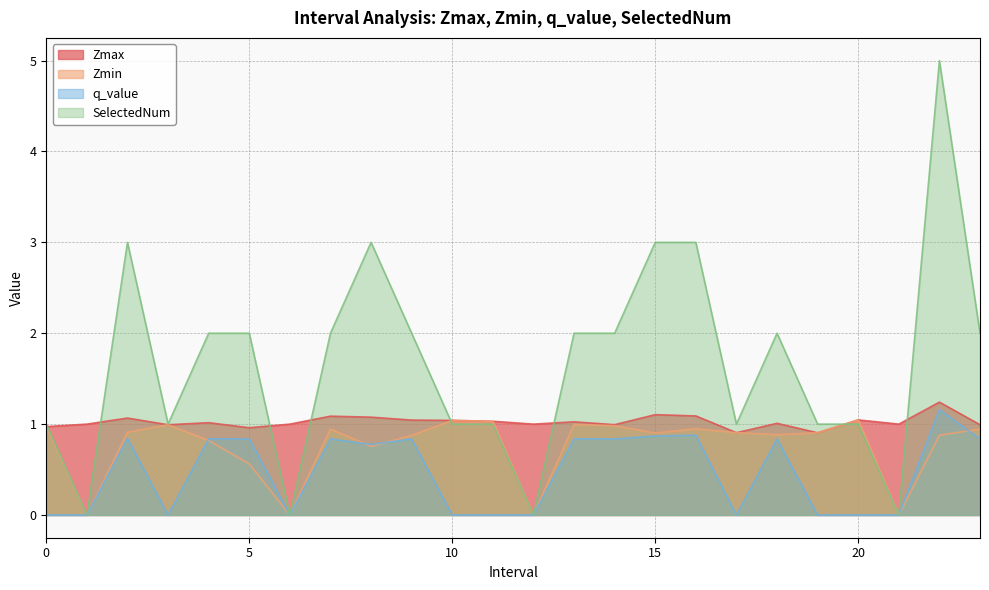

At how many categories does at least one series exceed 1?

16